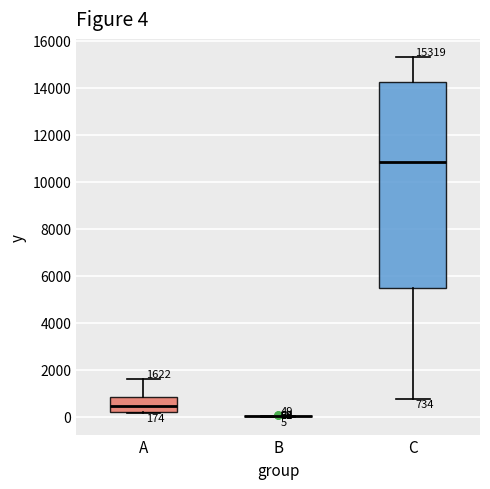

Which box is the tallest, from its lower edge to its upper edge?

C